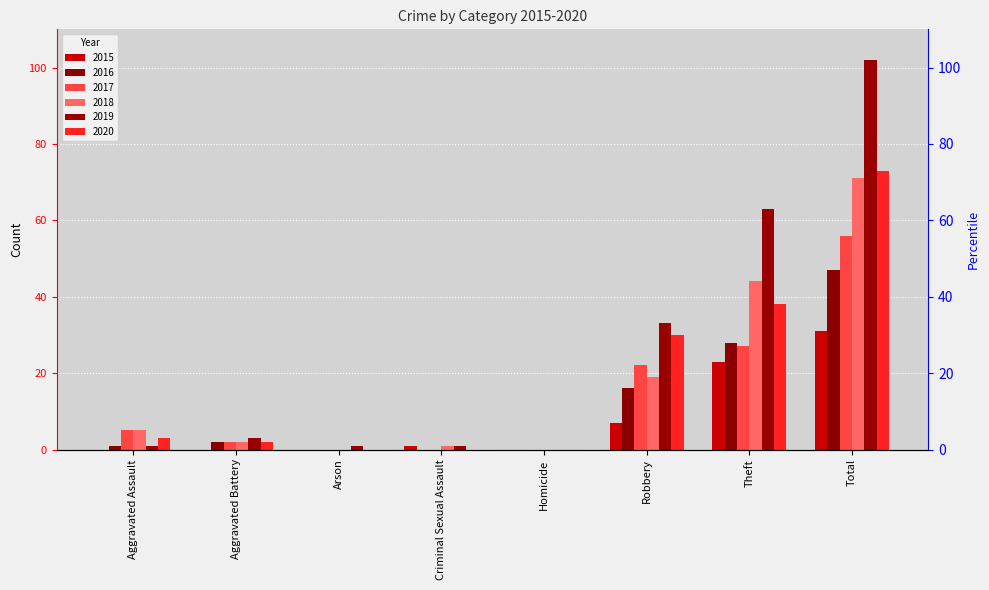

Reading right to left, transcribe all the data shown in this chart.

2015: 31	23	7	0	1	0	0	0
2016: 47	28	16	0	0	0	2	1
2017: 56	27	22	0	0	0	2	5
2018: 71	44	19	0	1	0	2	5
2019: 102	63	33	0	1	1	3	1
2020: 73	38	30	0	0	0	2	3